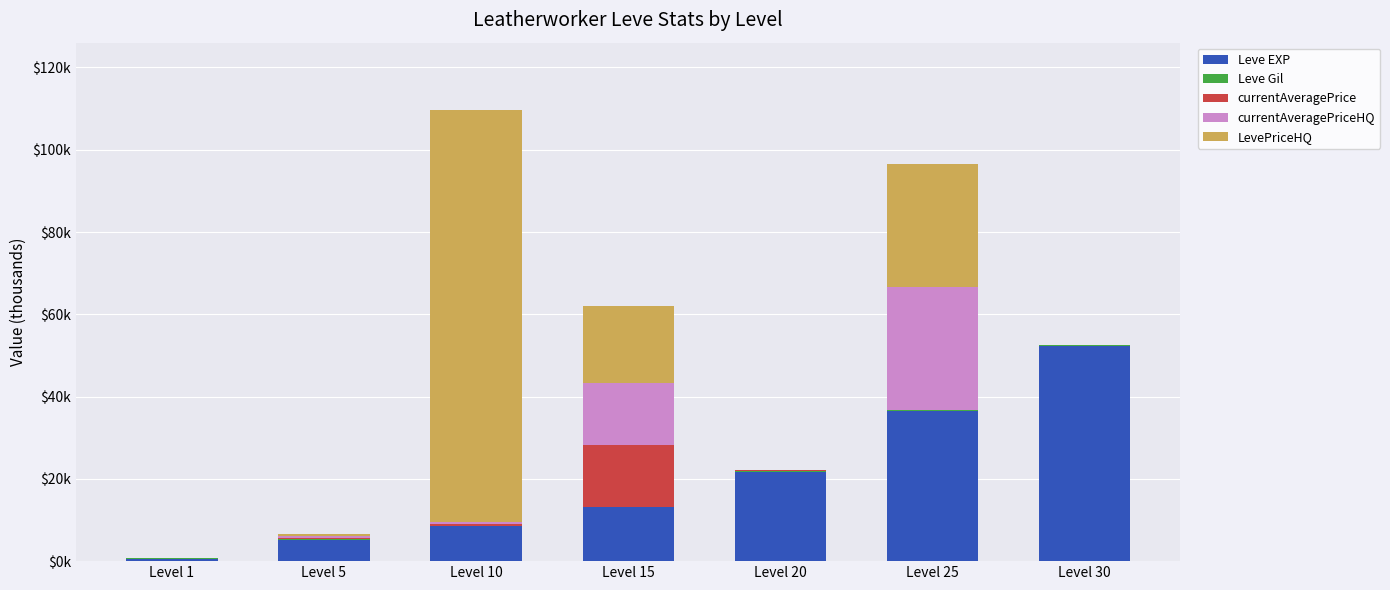

Are the bars grouped side by side (vs. stacked)?

No